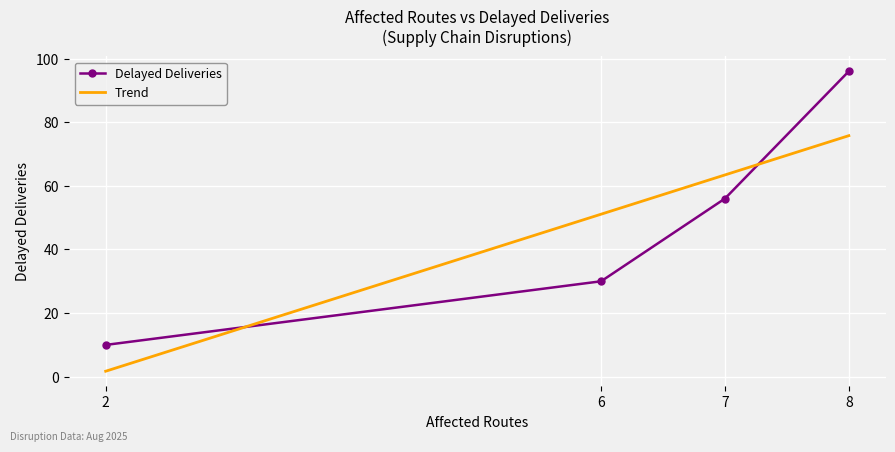

Which category has the highest value across all series?

8